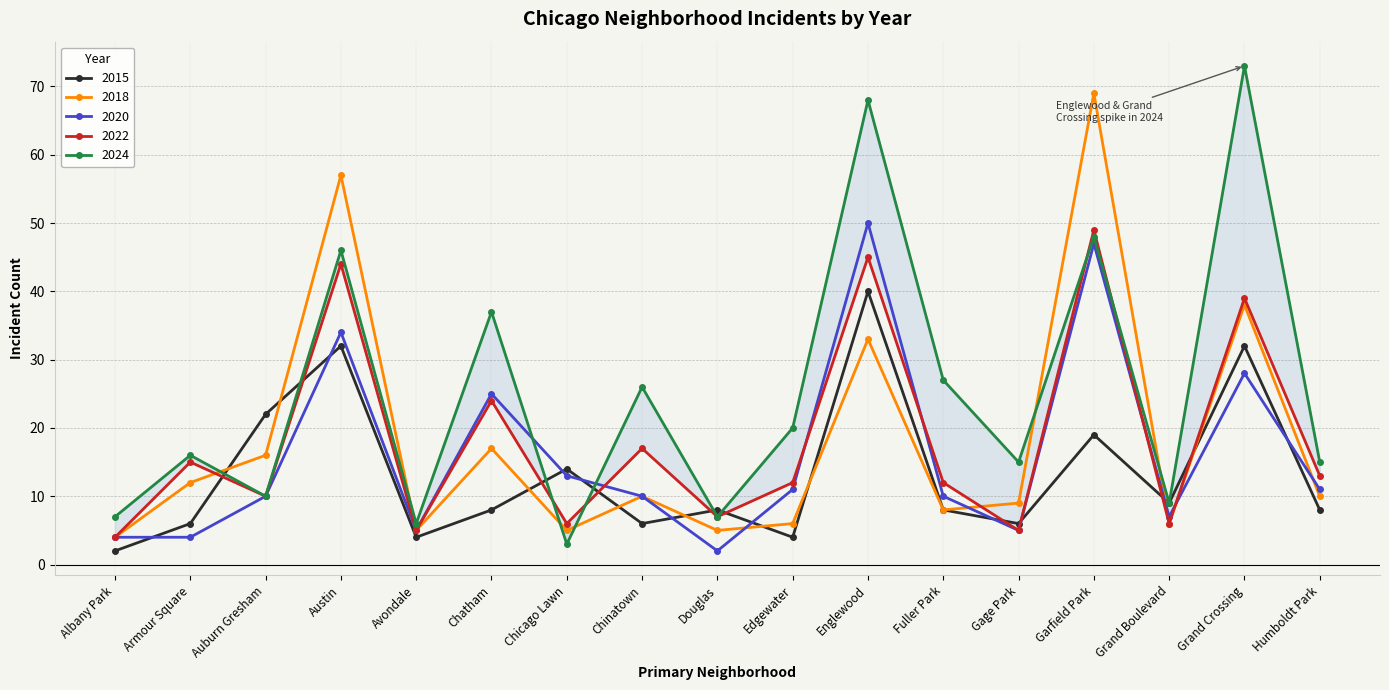

Where does the 2020 series first go above 10?

Austin